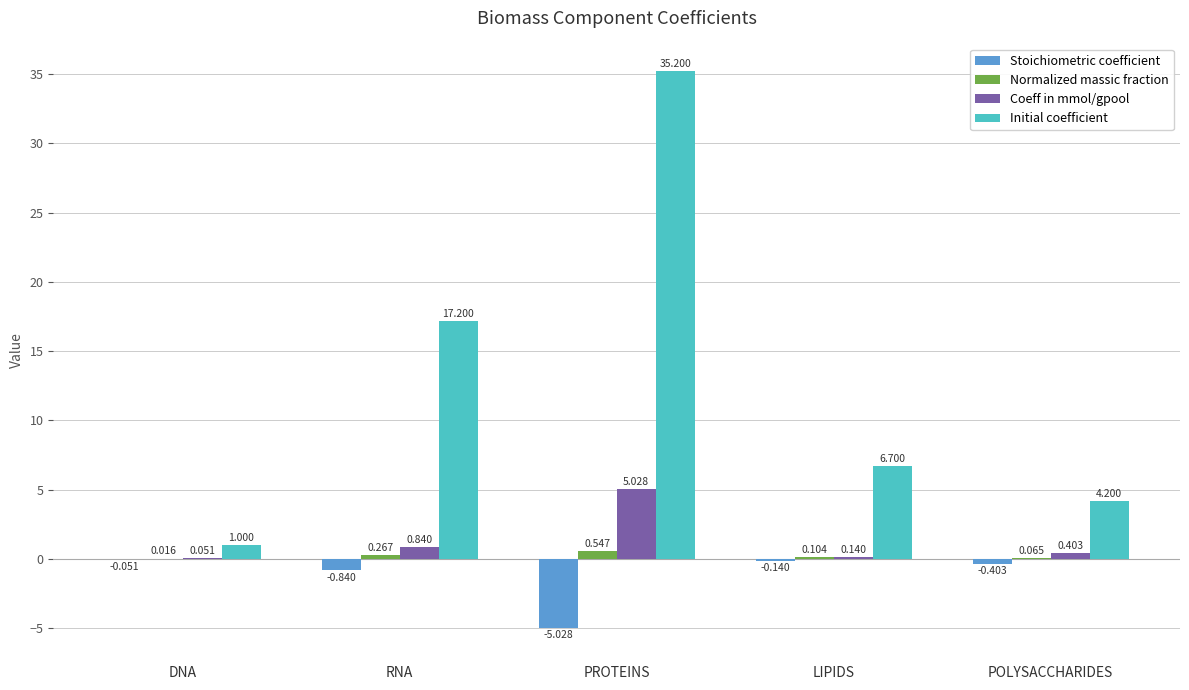

At which label is Coeff in mmol/gpool closest to 2?

RNA